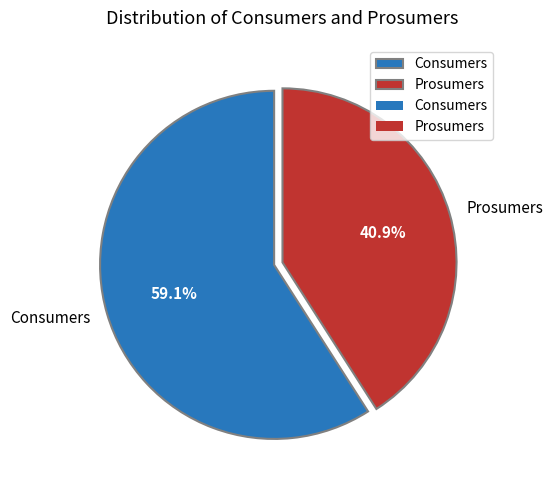

Count the number of slices in the pie.

2